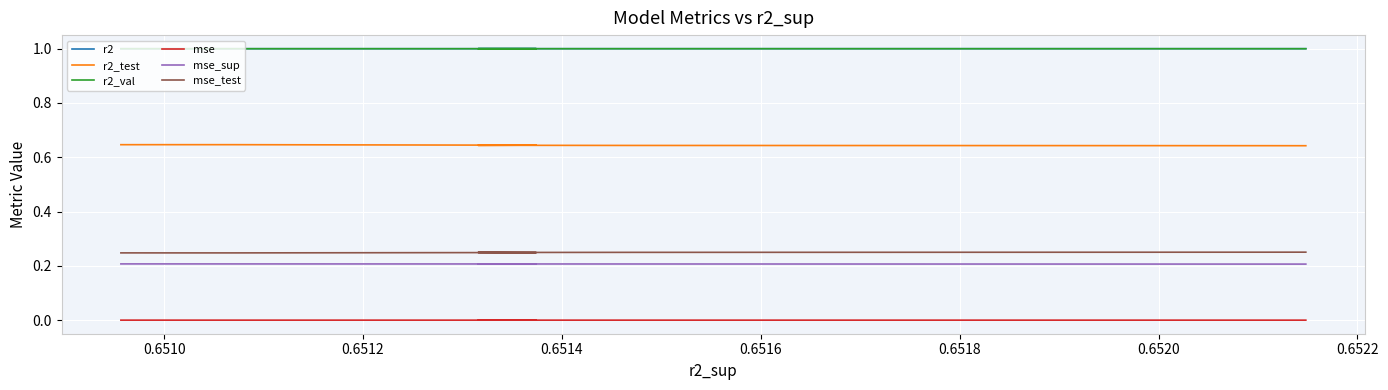

Rank the series at 0.6520 from lowest to highest value.

mse, mse_sup, mse_test, r2_test, r2_val, r2